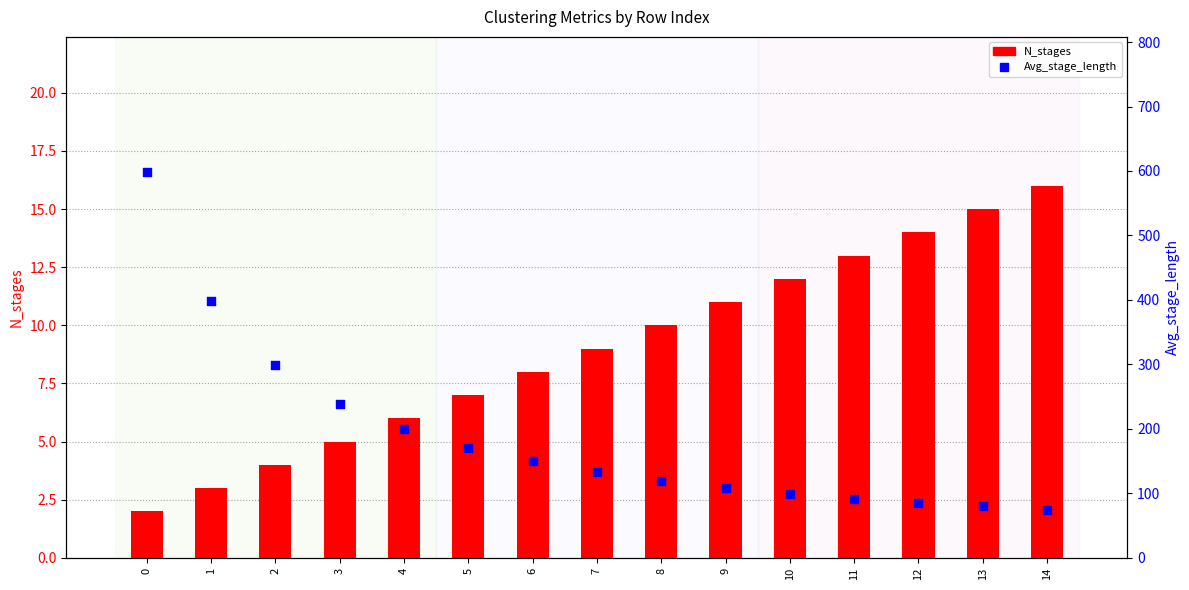

Is the value of N_stages at 1 greater than the value of Avg_stage_length at 13?

No